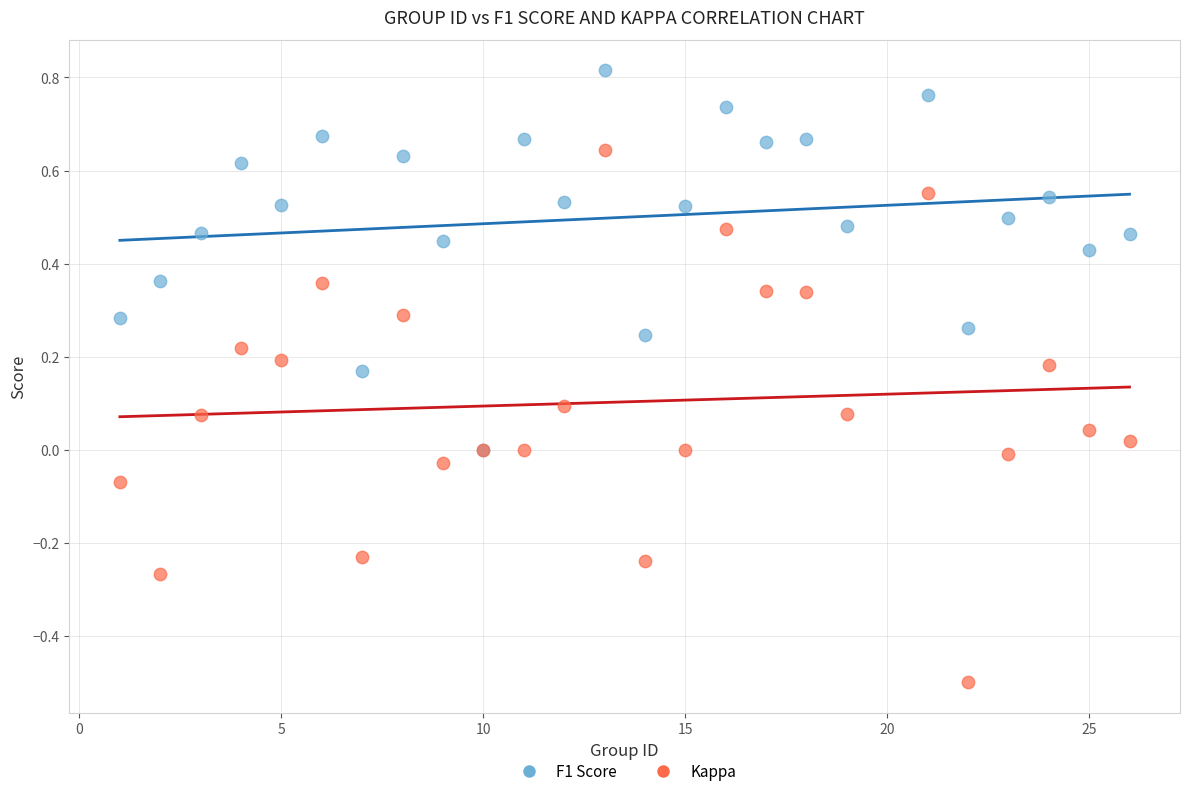

What are all the series names shown in the legend?

F1 Score, Kappa